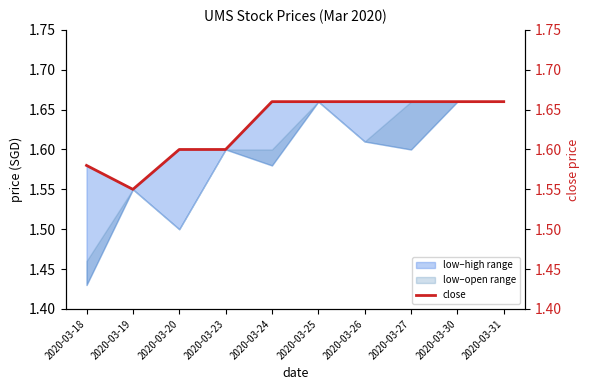

Which label corresponds to the largest value in the chart?

2020-03-24